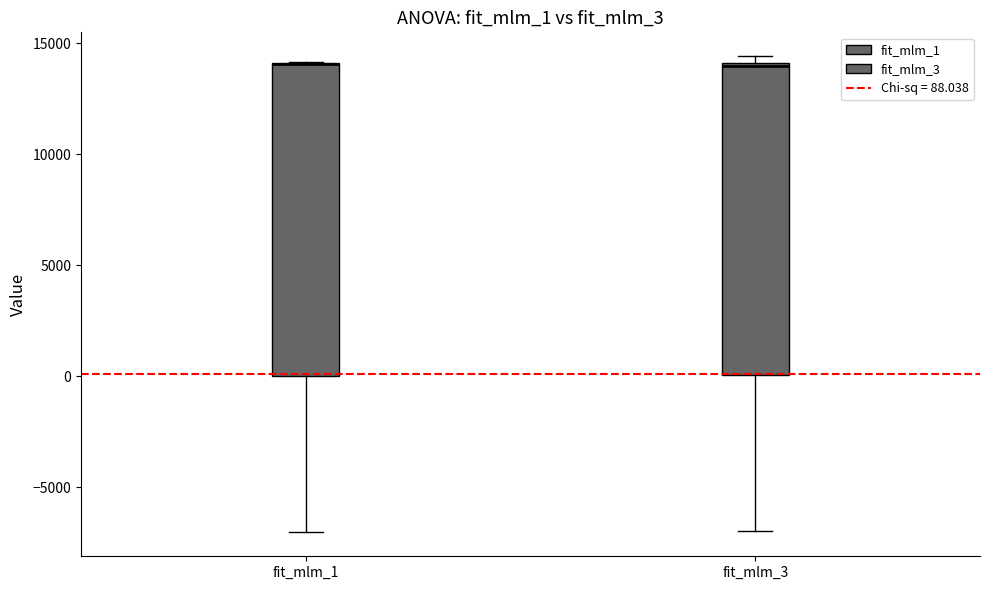

Where does the lower whisker of the box for fit_mlm_1 end on the y-axis? The values are not printed on the chart, so give them approximately, as read against the axis.

-7000